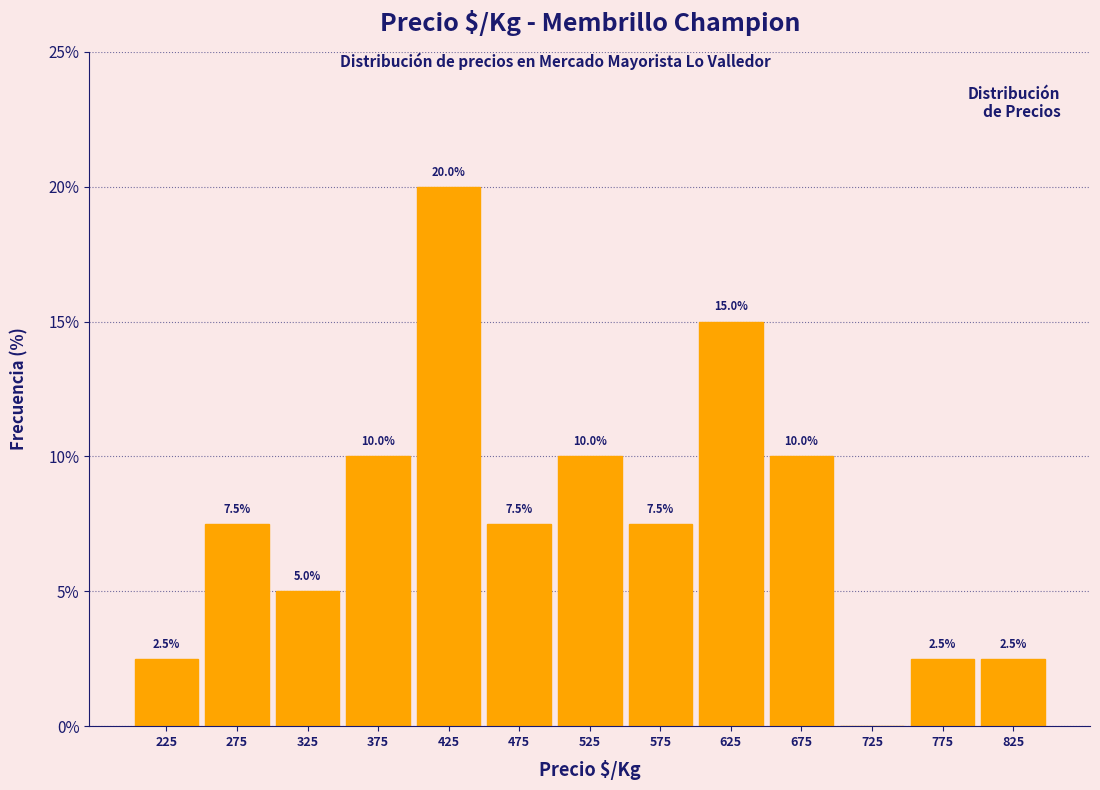

Which range on the x-axis has the tallest bar?

400 to 450